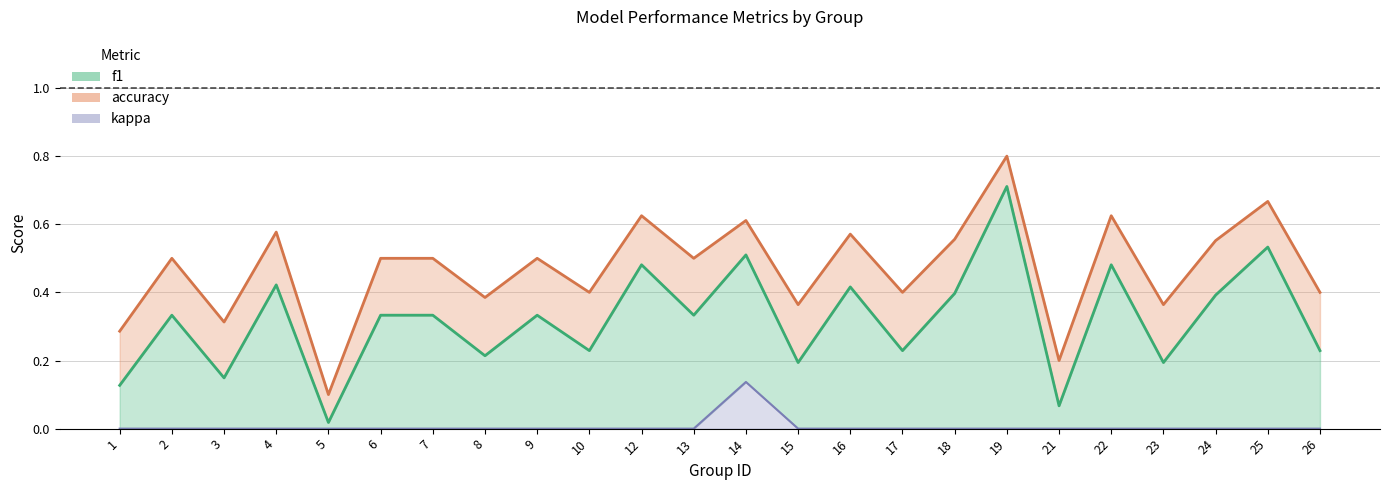

At which category does f1 reach its first local valley?

3